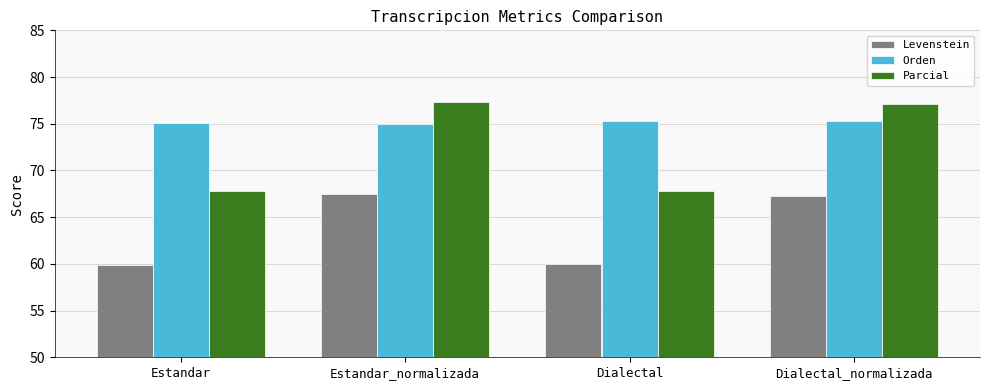

What is the label of the 1st bar from the left?

Estandar